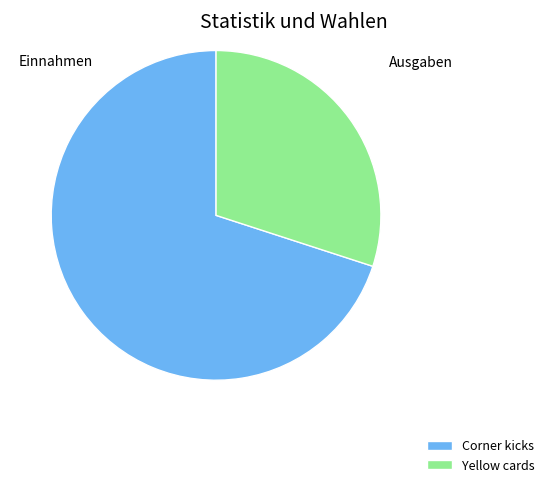

Count the number of slices in the pie.

2